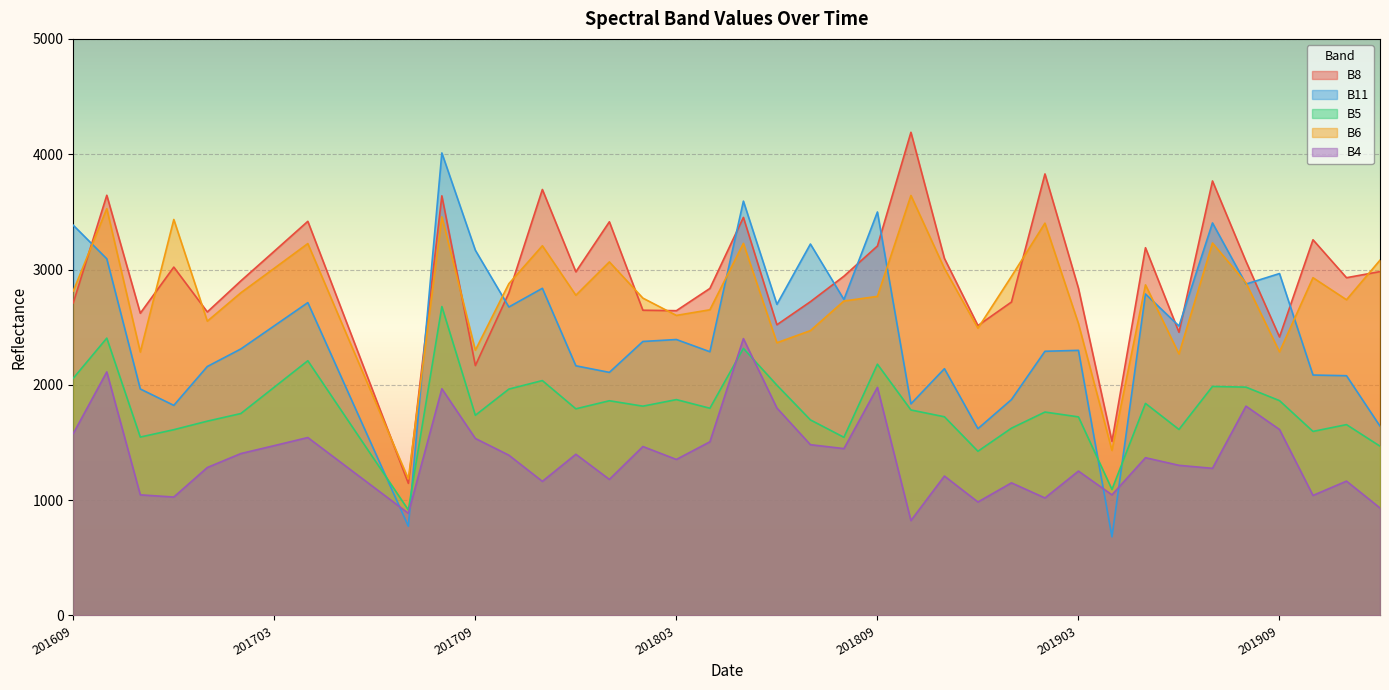

The B11 series shows 1679 at 201805. True or false?

False